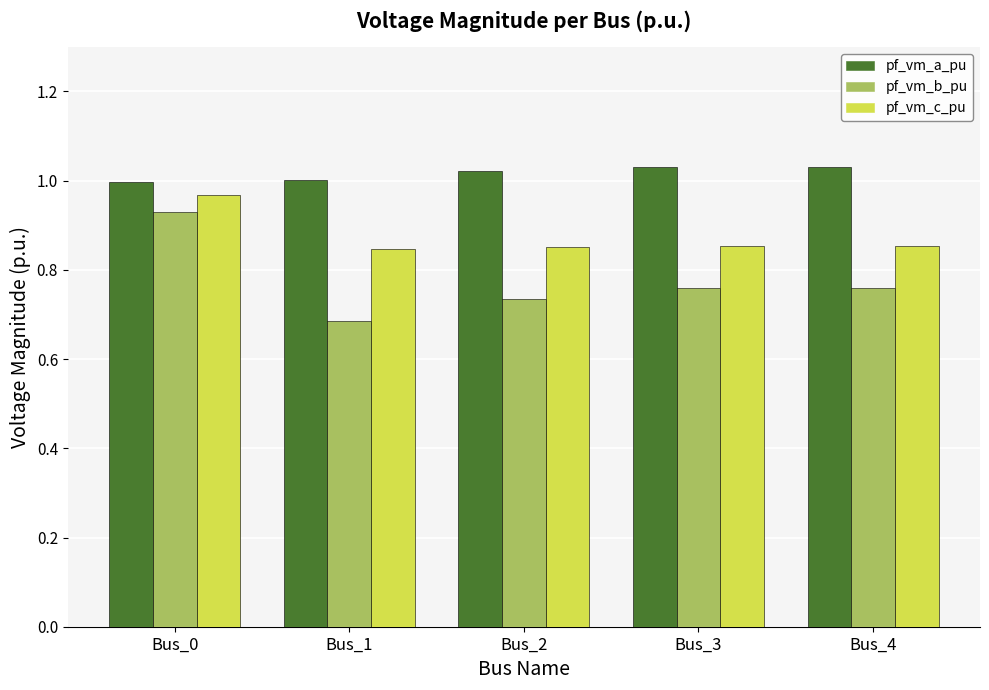

Which series has the largest total across all categories?

pf_vm_a_pu